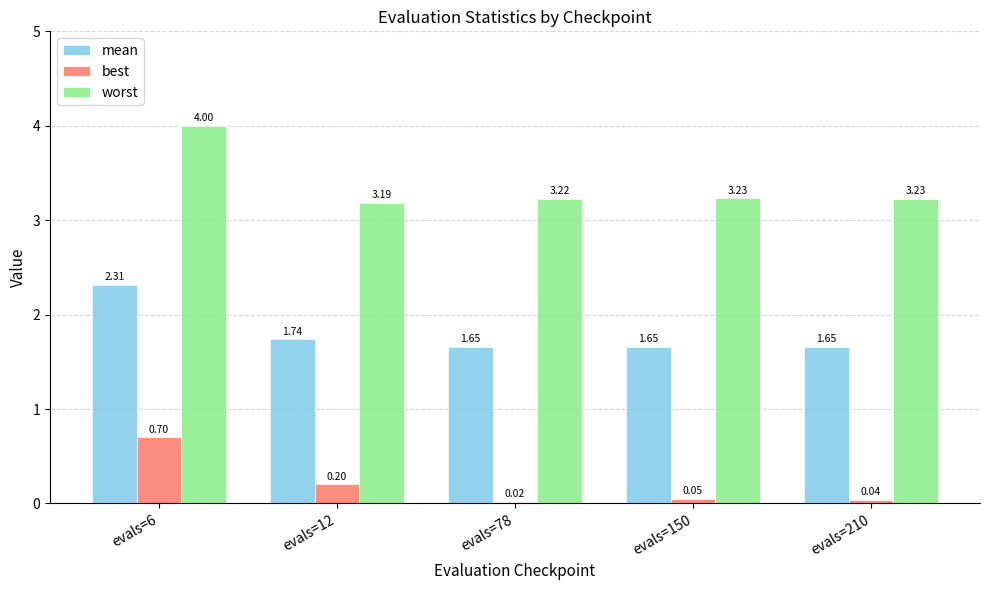

List the series in order of their peak value, lowest first.

best, mean, worst